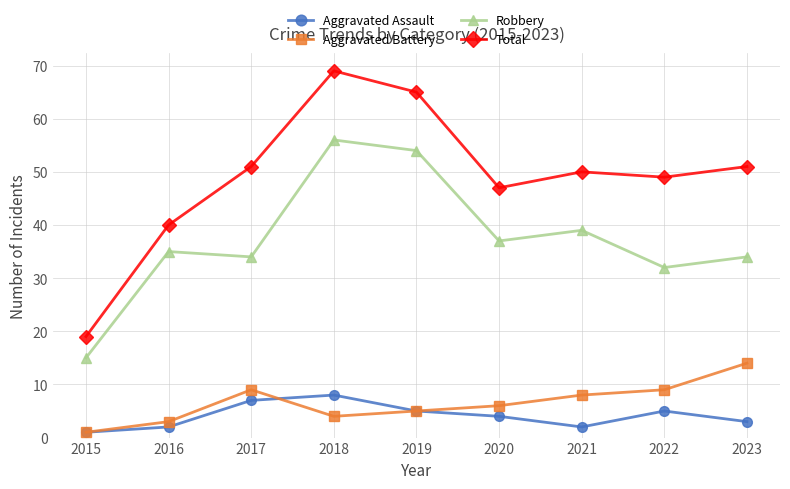

Rank the series by their maximum value, from lowest to highest.

Aggravated Assault, Aggravated Battery, Robbery, Total